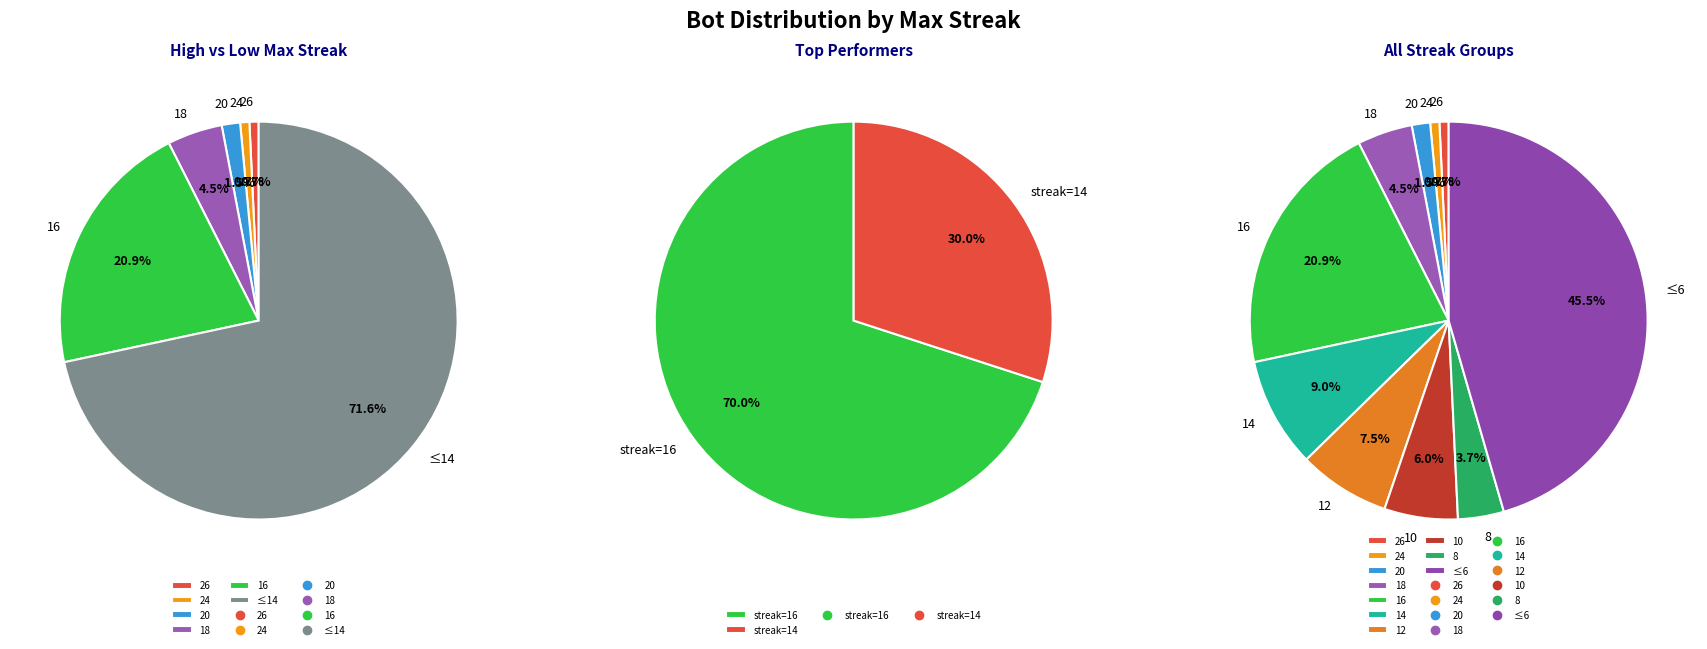

What is the largest slice in the pie chart?

16